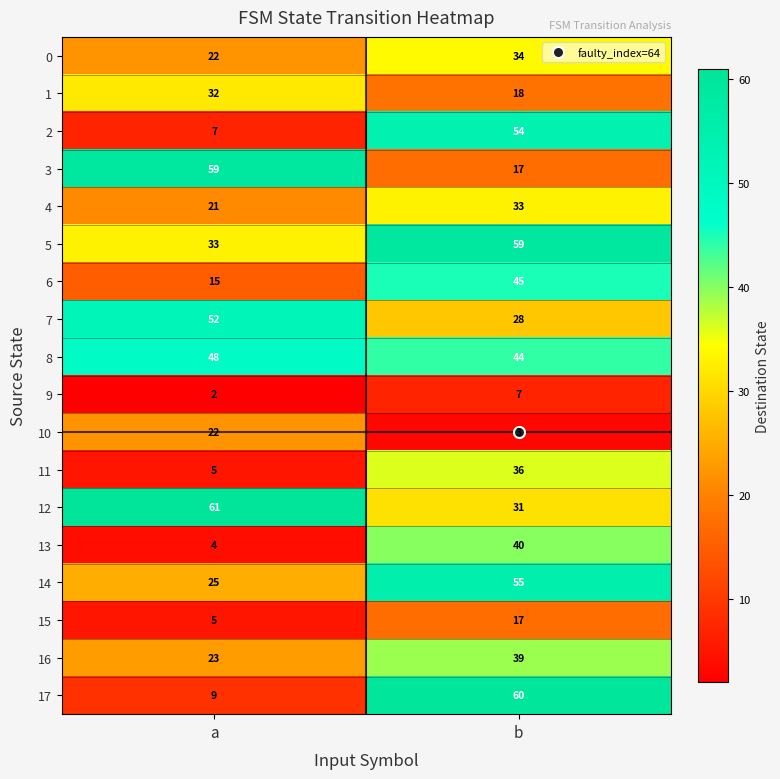

What is the approximate value of 13 at b?

40